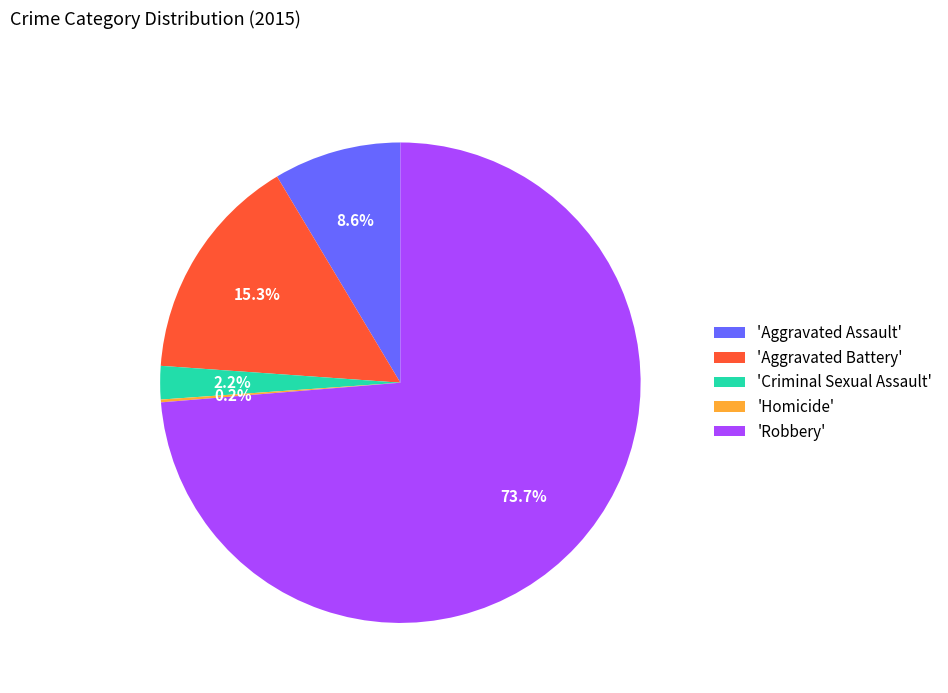

Is there any slice that represents more than half of the pie?

Yes